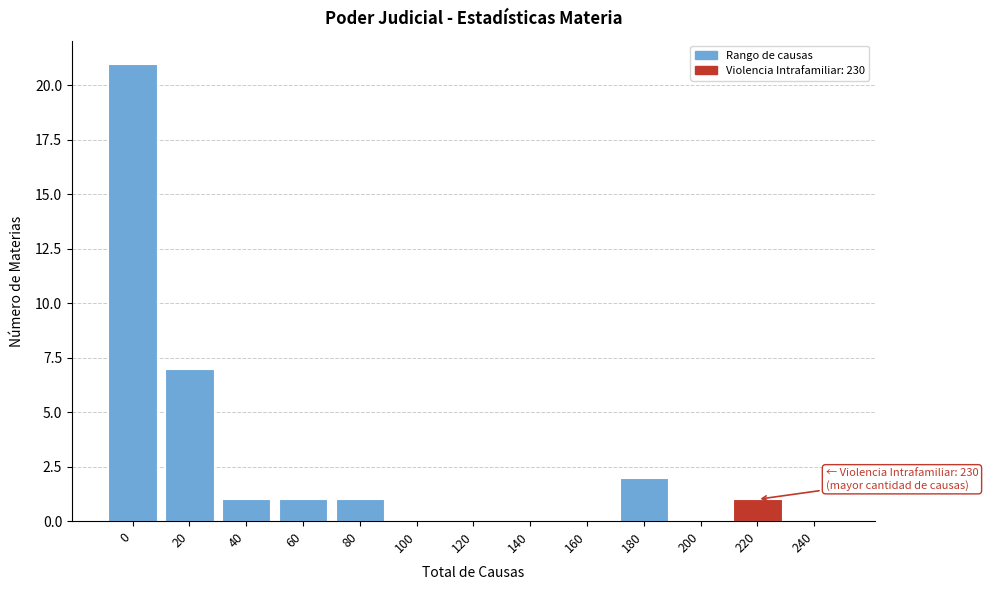

Reading left to right, extract all data points from this chart.

0=21	20=7	40=1	60=1	80=1	100=0	120=0	140=0	160=0	180=2	200=0	220=1	240=0